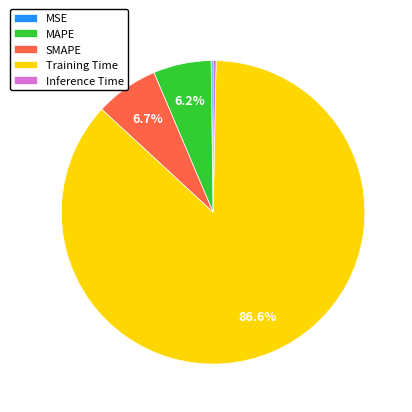

To the nearest percent, what portion does MAPE represent?

6%